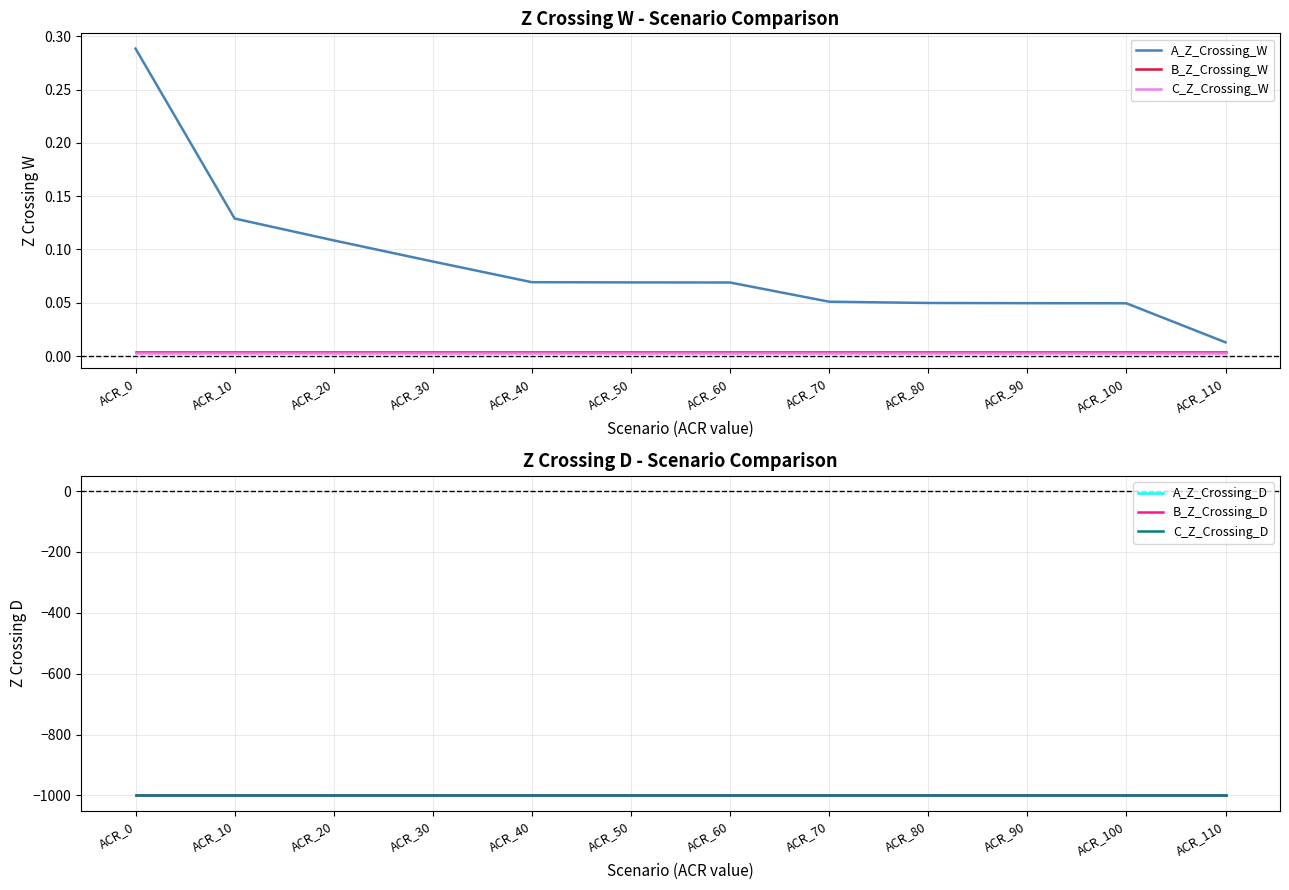

How many data points does each series have?

12